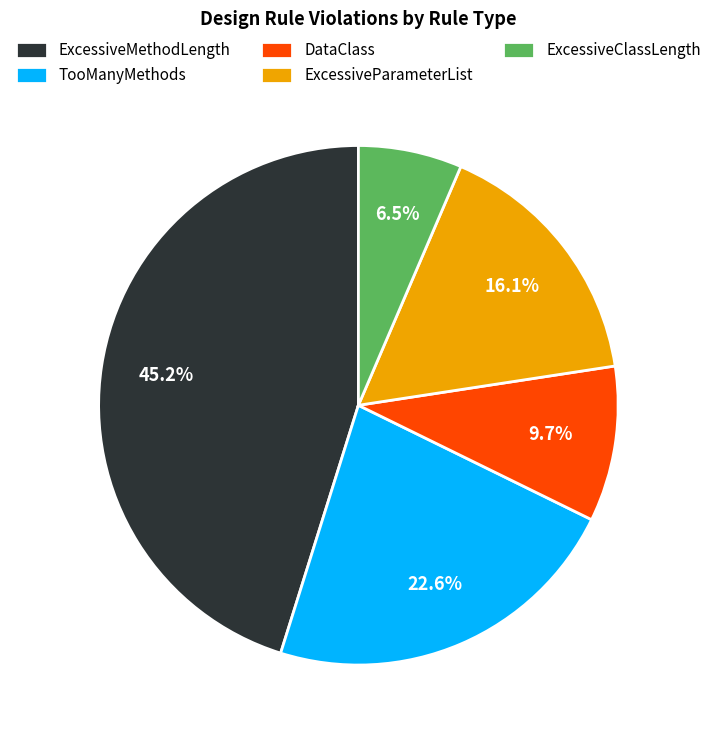

What is the ratio of the value at ExcessiveParameterList to the value at TooManyMethods?

0.7